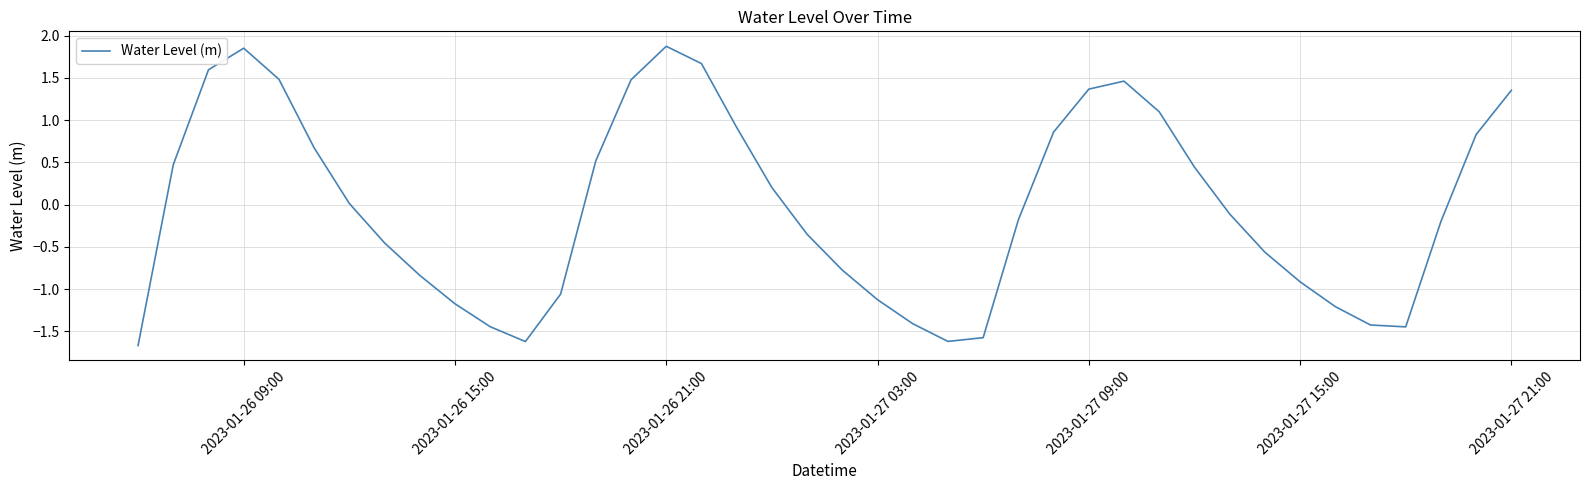

What is the sum of all values?

-1.0